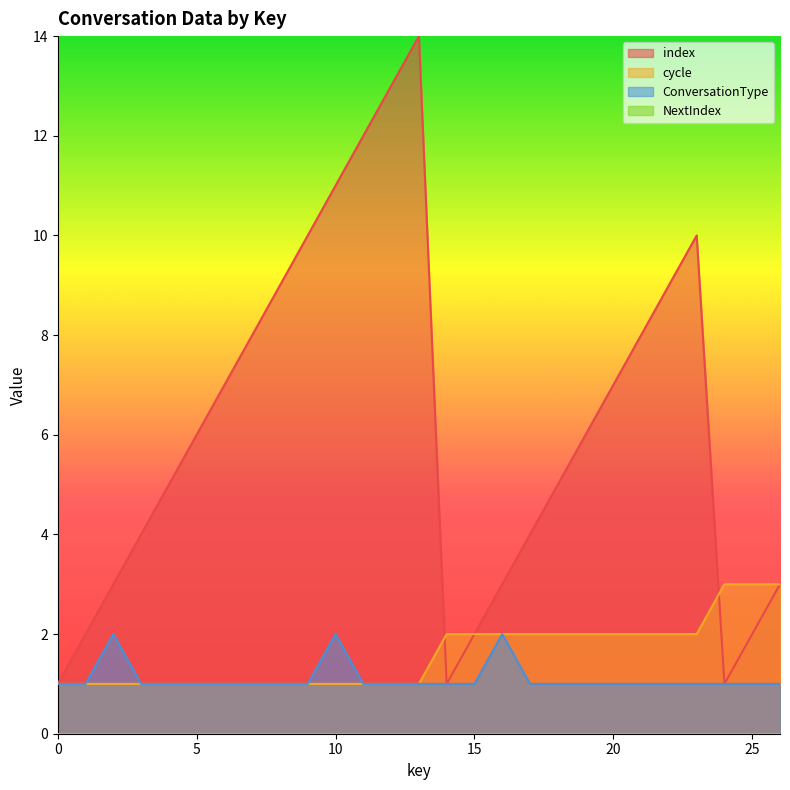

At which category is the sum across all series the highest?

13